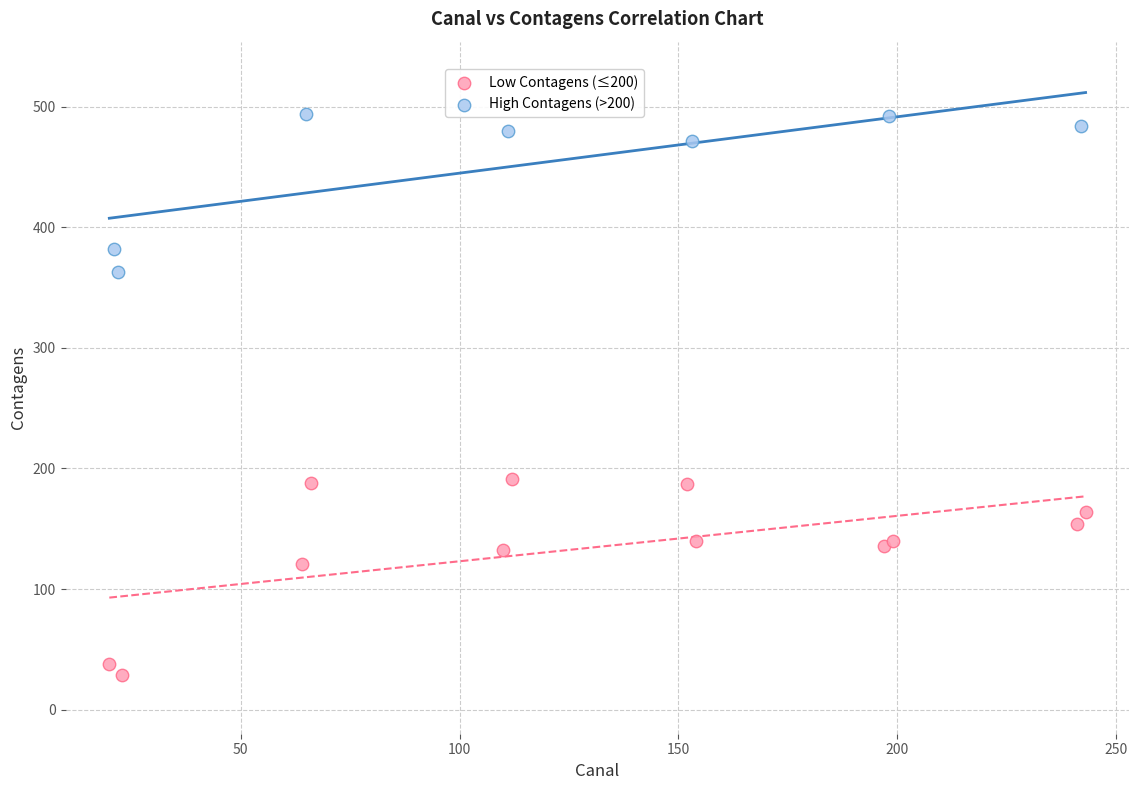

Which series reaches the minimum Y coordinate?

Low Contagens (≤200)